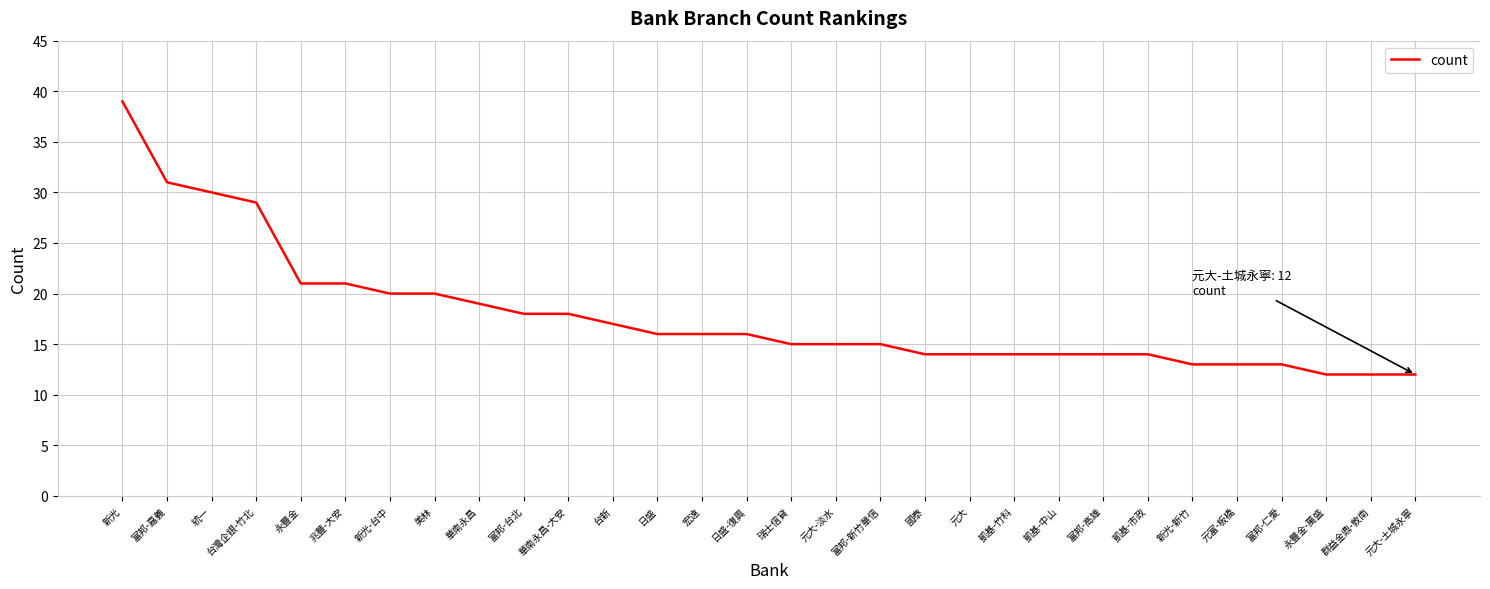

At which category does the chart reach its peak across all series?

新光